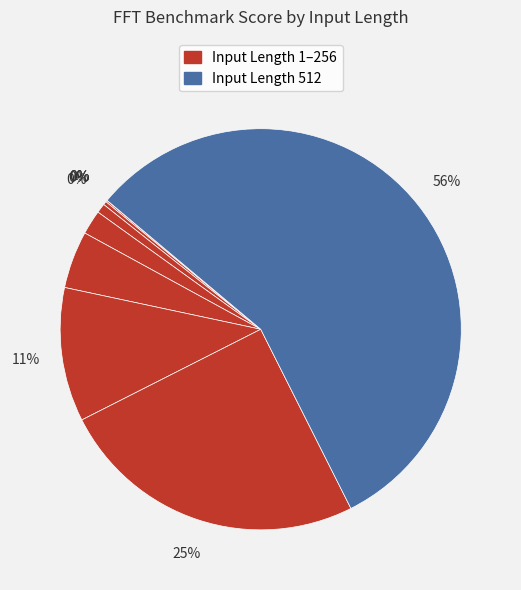

How many slices are in this pie chart?

10